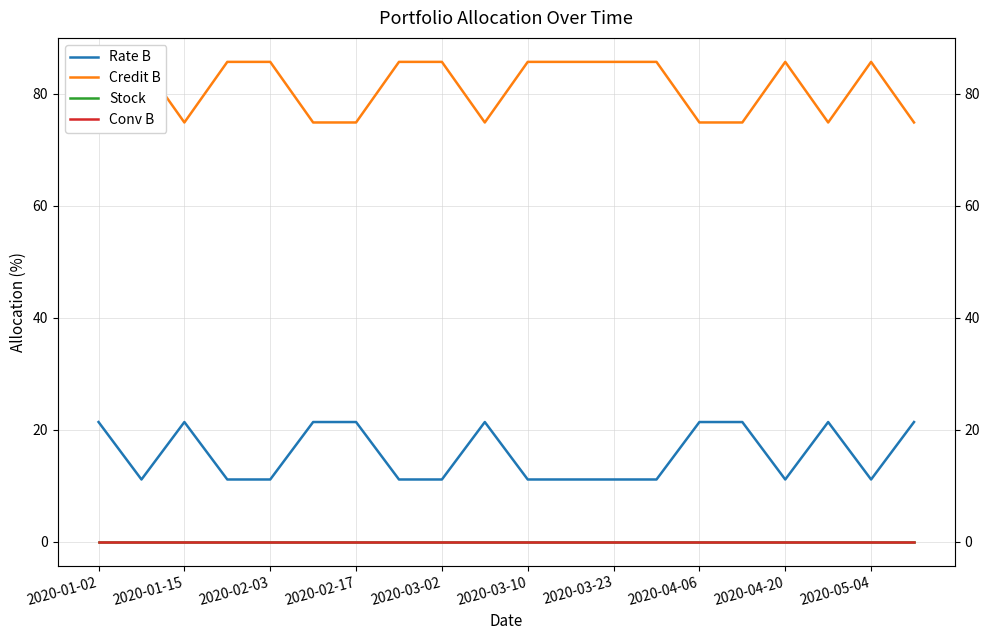

Which series has the largest total across all categories?

Credit B